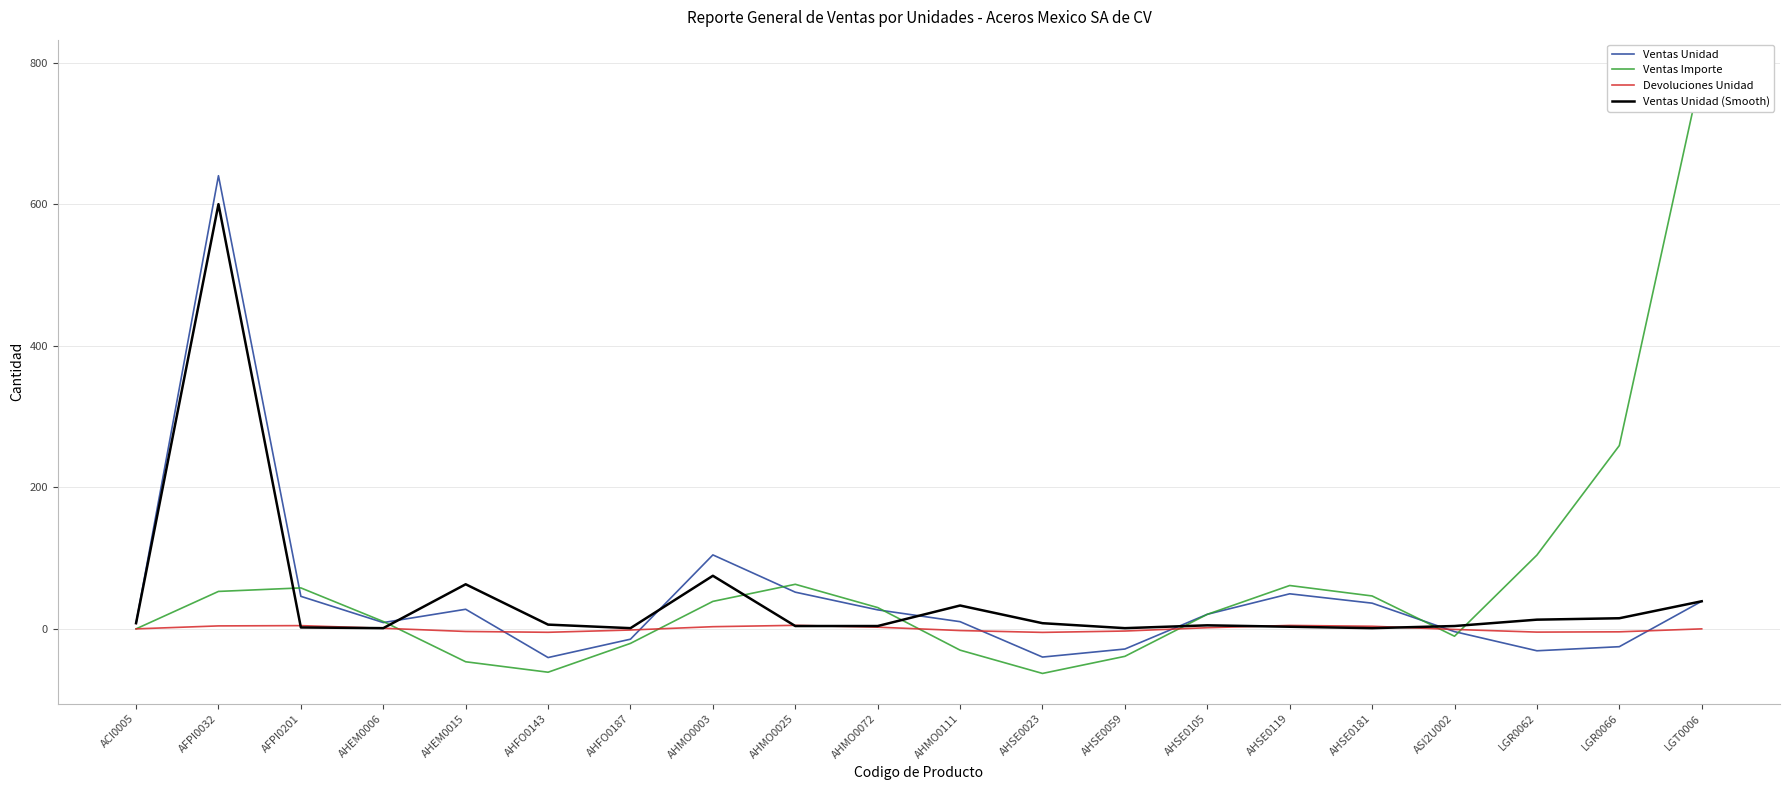

At which category does the chart reach its minimum across all series?

AHSE0023